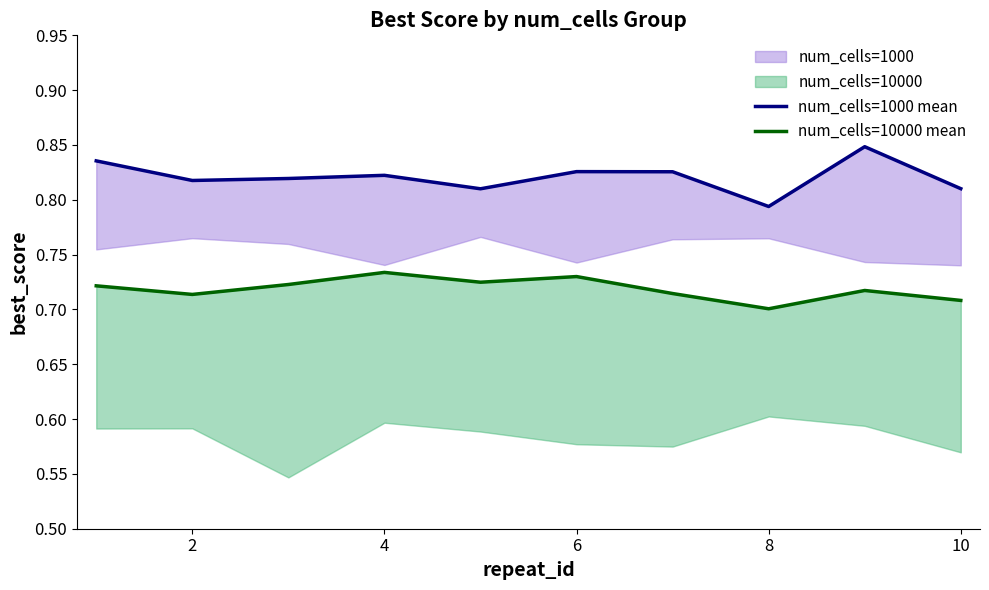

True or false: num_cells=1000 mean and num_cells=10000 mean cross at least once.

False